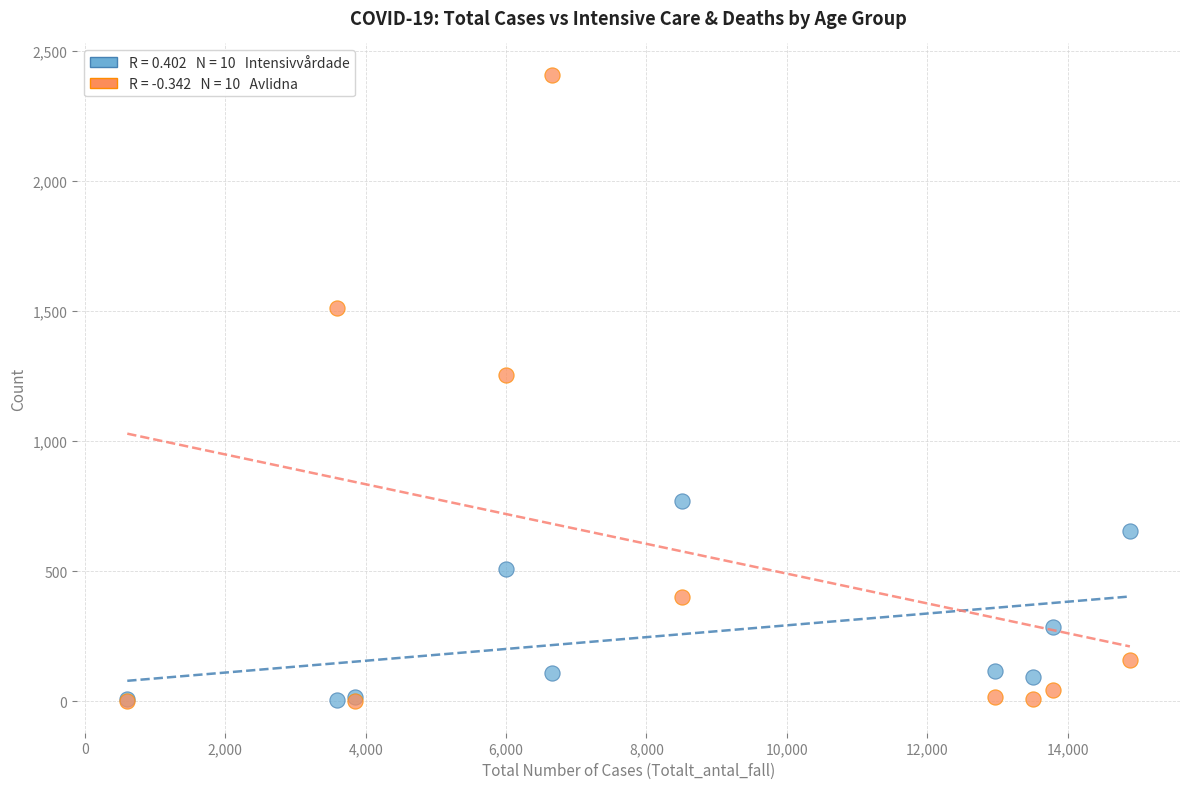

Across all series, what Y value is closest to 1204?

1253